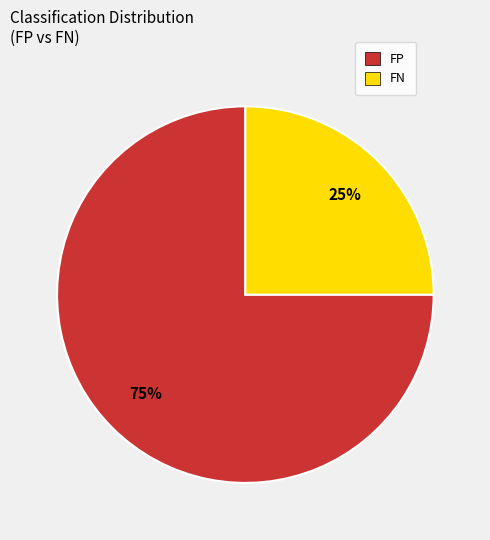

What is the largest slice in the pie chart?

FP